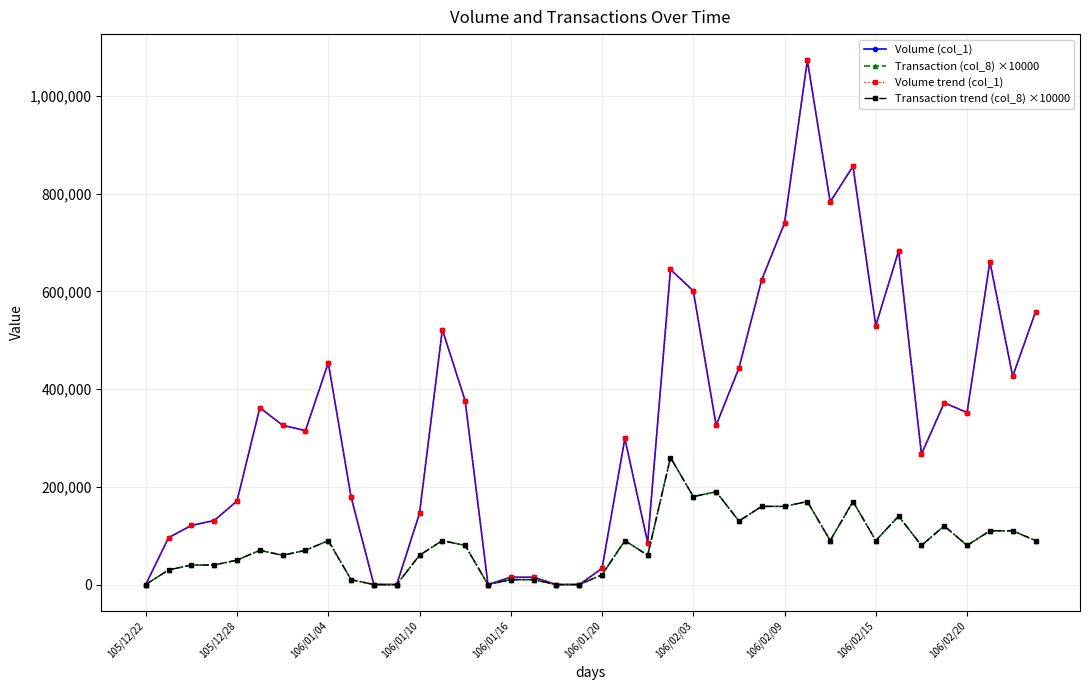

What is the label of the 19th point from the right?

21